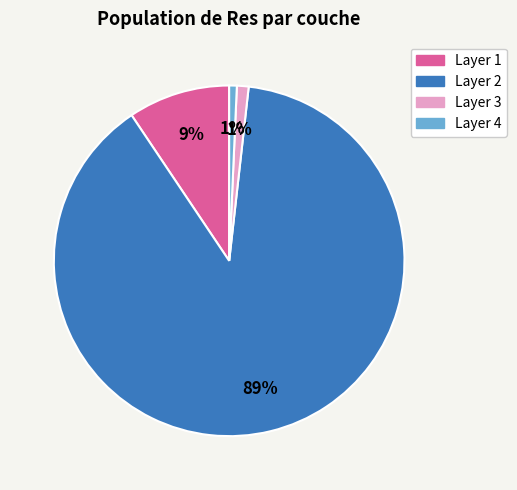

To the nearest percent, what is the difference between the largest and smallest slice percentages?

88%